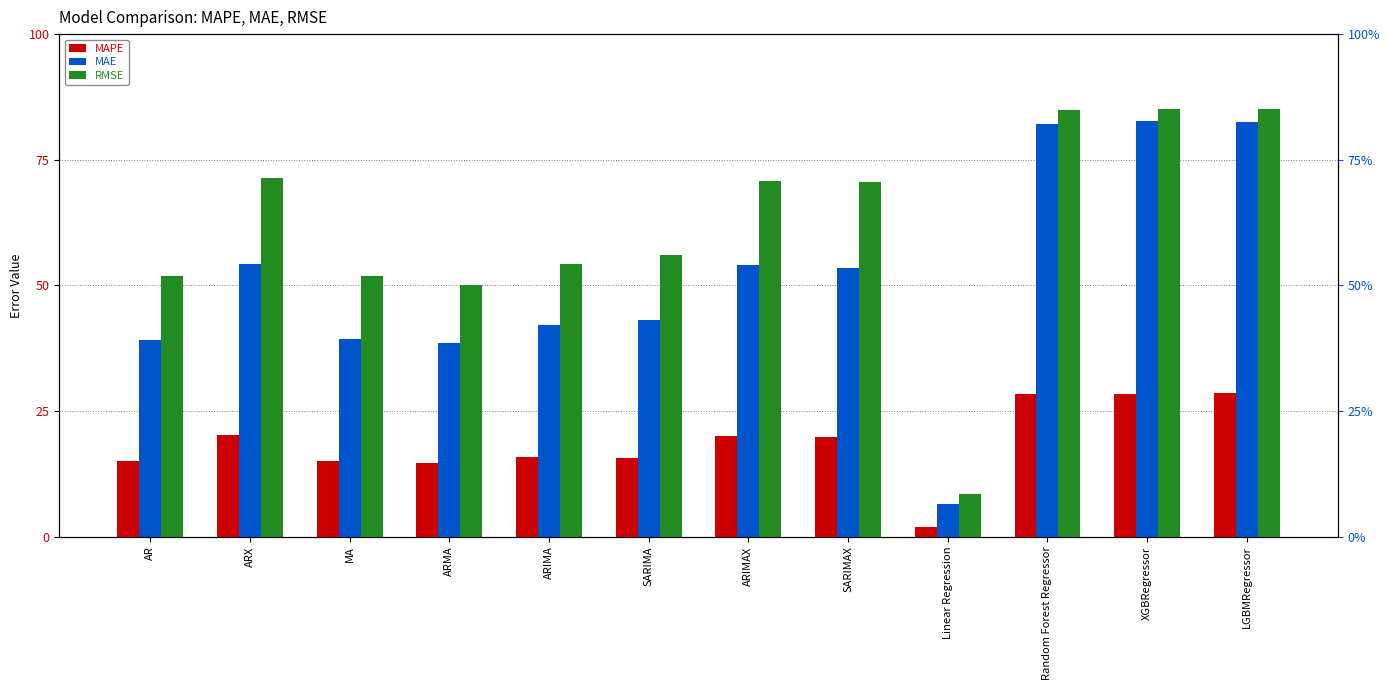

What position from the right is Linear Regression?

4